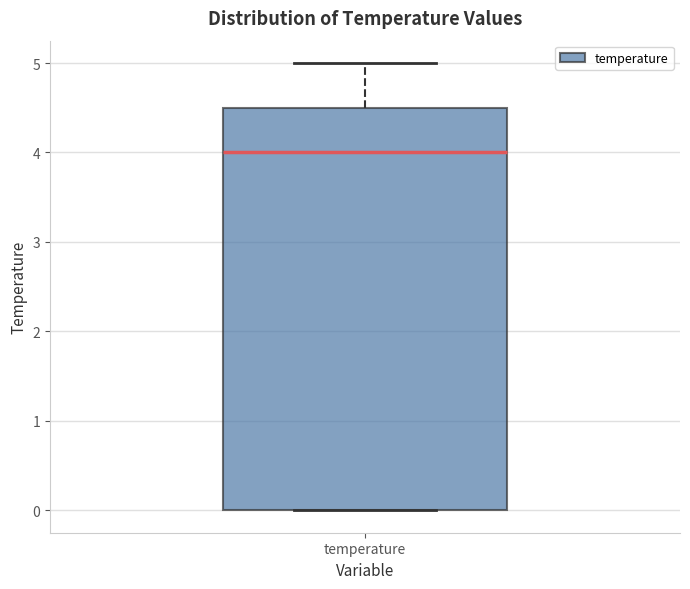

Read this box plot against the y-axis: the position of the median line, the range covered by the box, and the ends of both whiskers. The values are not printed on the chart, so give them approximately, as read against the axis.

median 4.0, box 0.0 to 4.5, whiskers 0.0 to 5.0